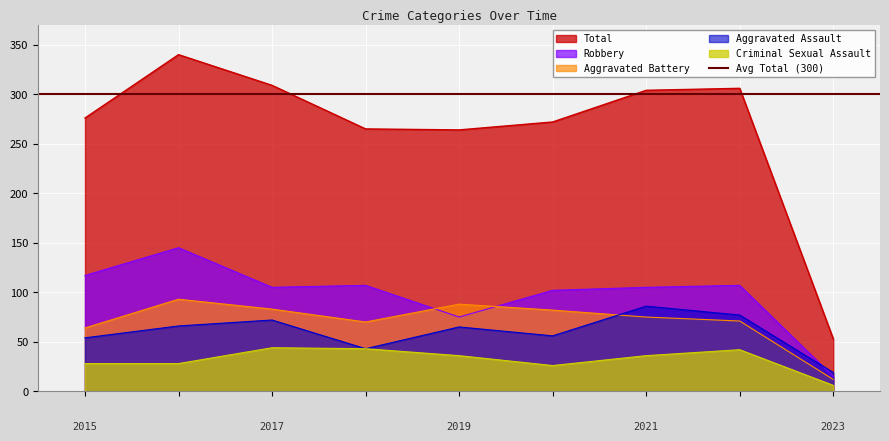

How many categories are shown in the chart?

9